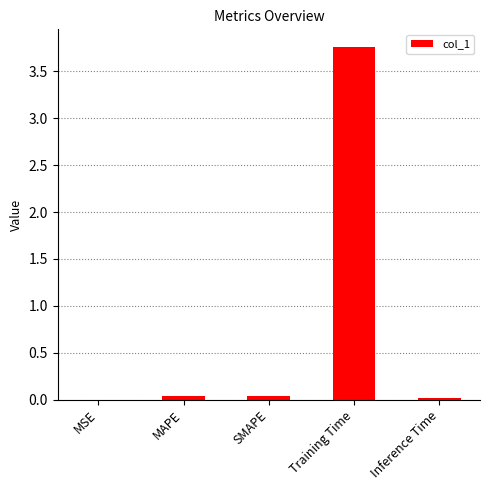

Is it true that the value at Inference Time is 0.0?

True